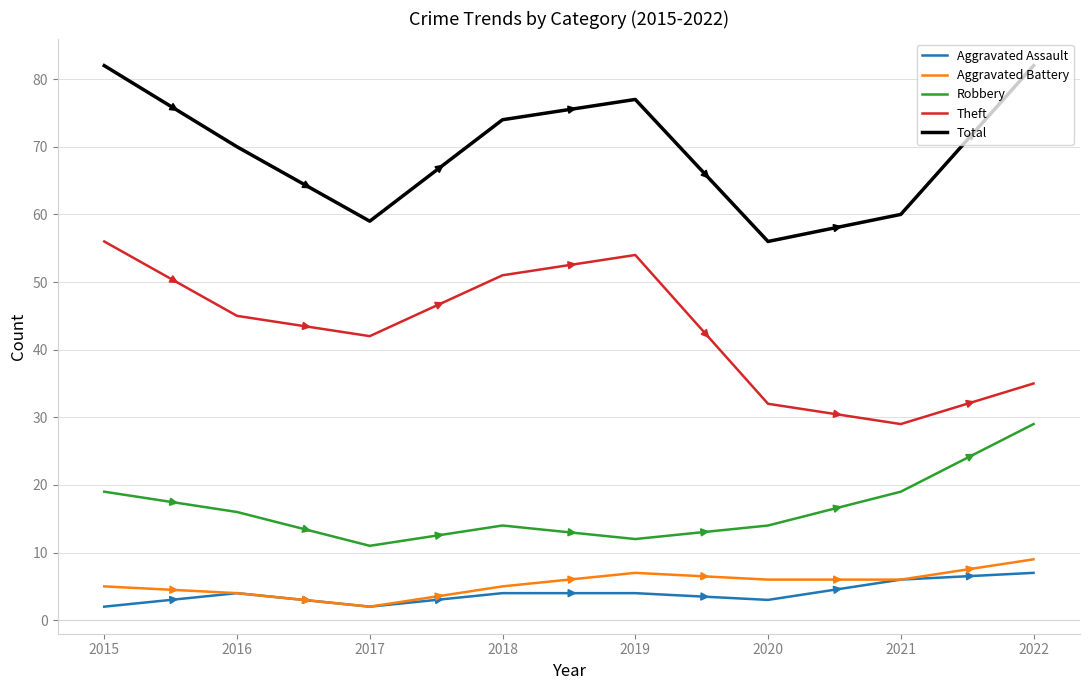

Rank the series by their maximum value, from highest to lowest.

Total, Theft, Robbery, Aggravated Battery, Aggravated Assault